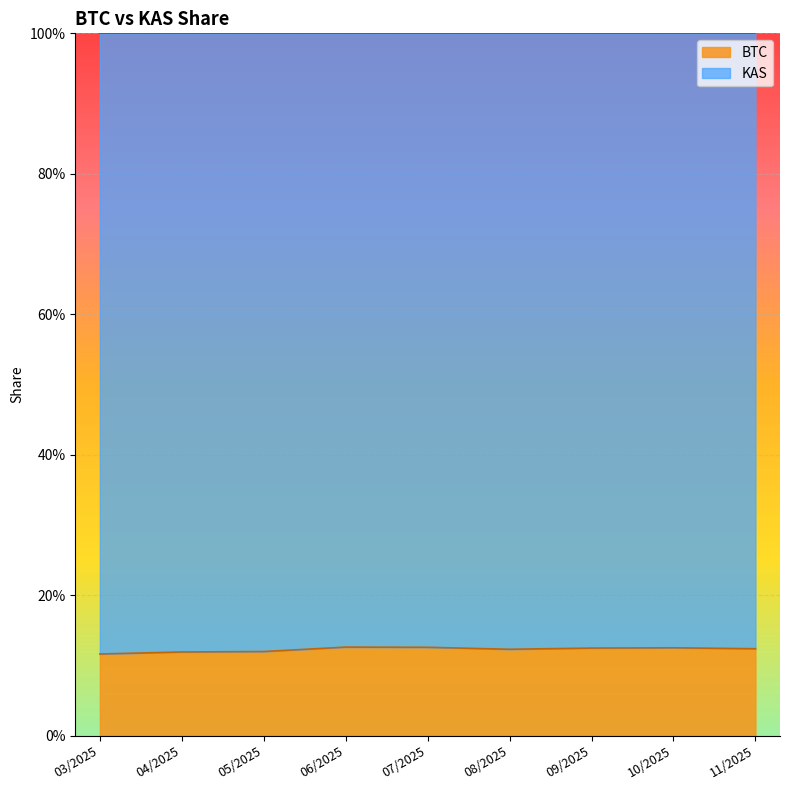

Does the chart display data point markers on the line(s)?

No